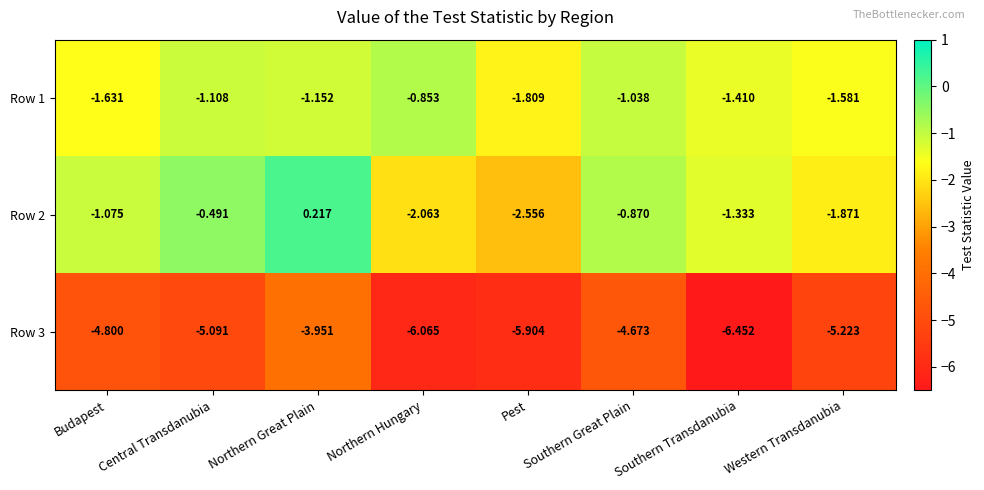

At which category is the sum across all series the highest?

Northern Great Plain